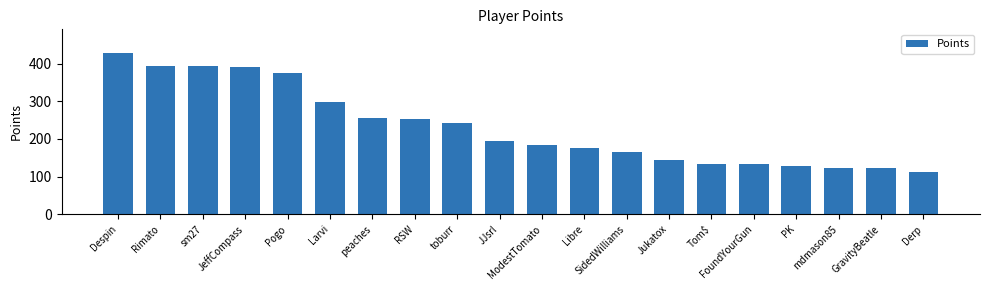

What is the value of the 5th bar from the left?

376